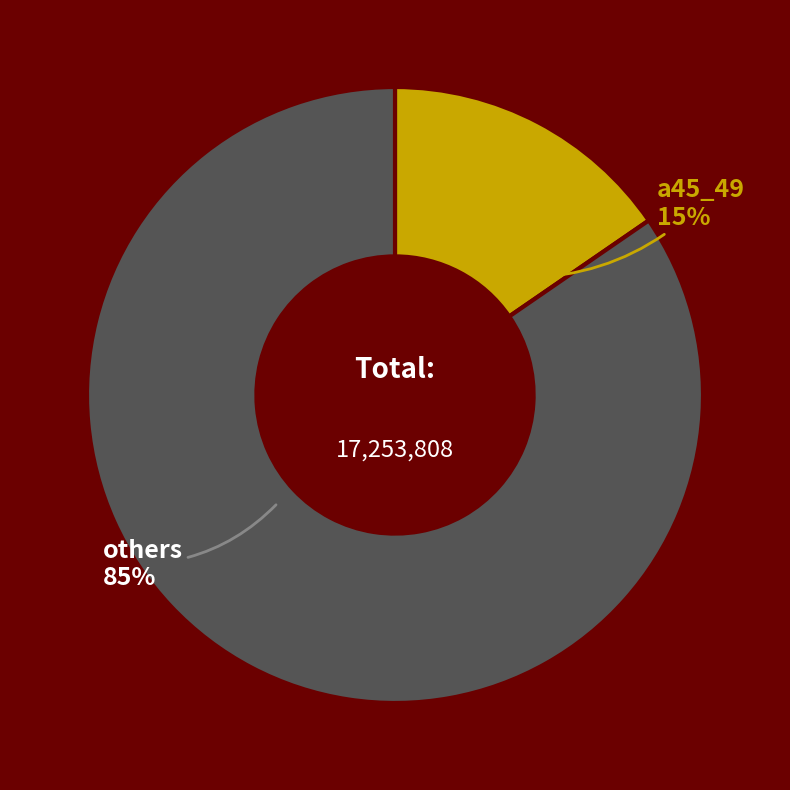

To the nearest percent, what is the average slice percentage?

50%